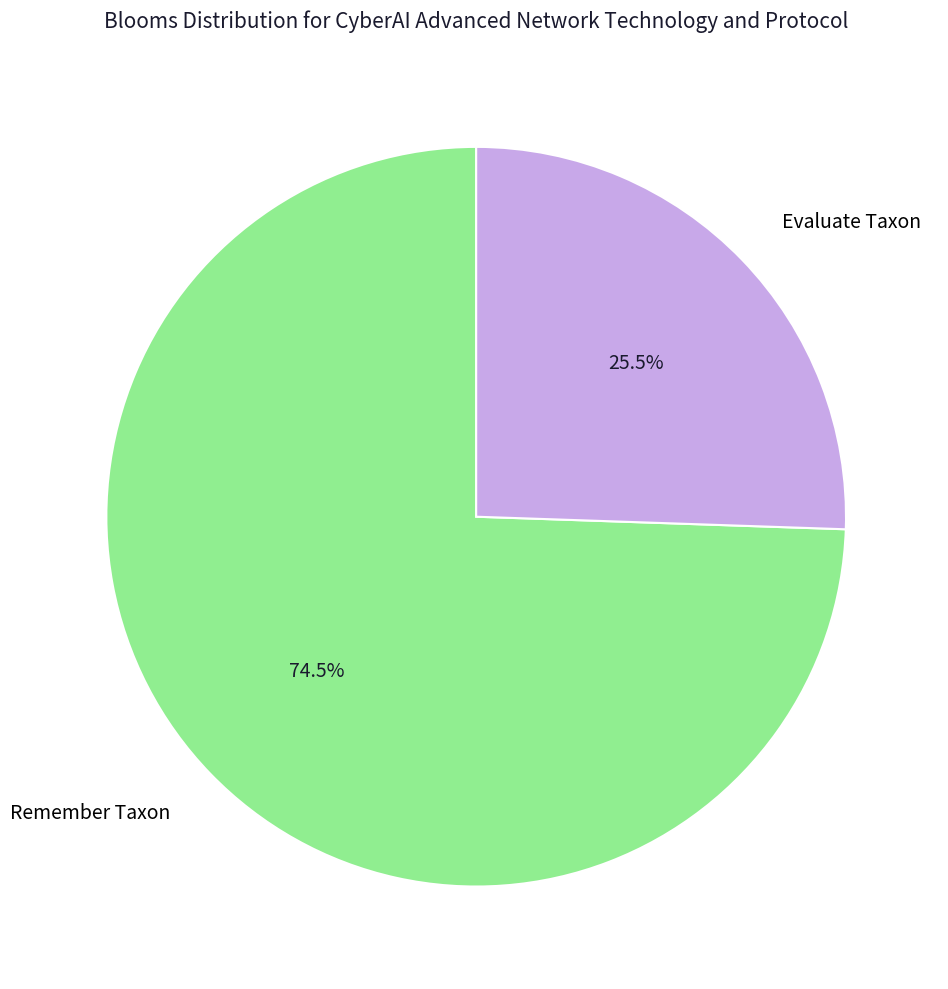

Which slice is the largest?

Remember Taxon